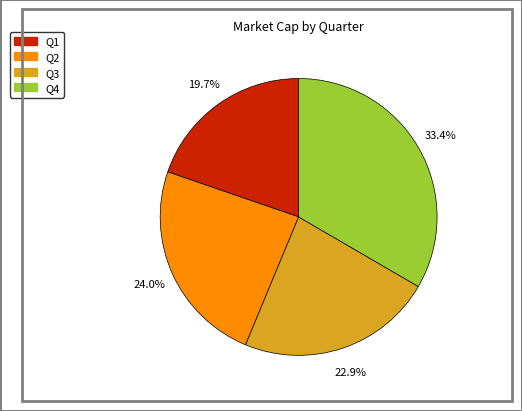

What percentage do Q3 and Q4 together represent?

56.3%